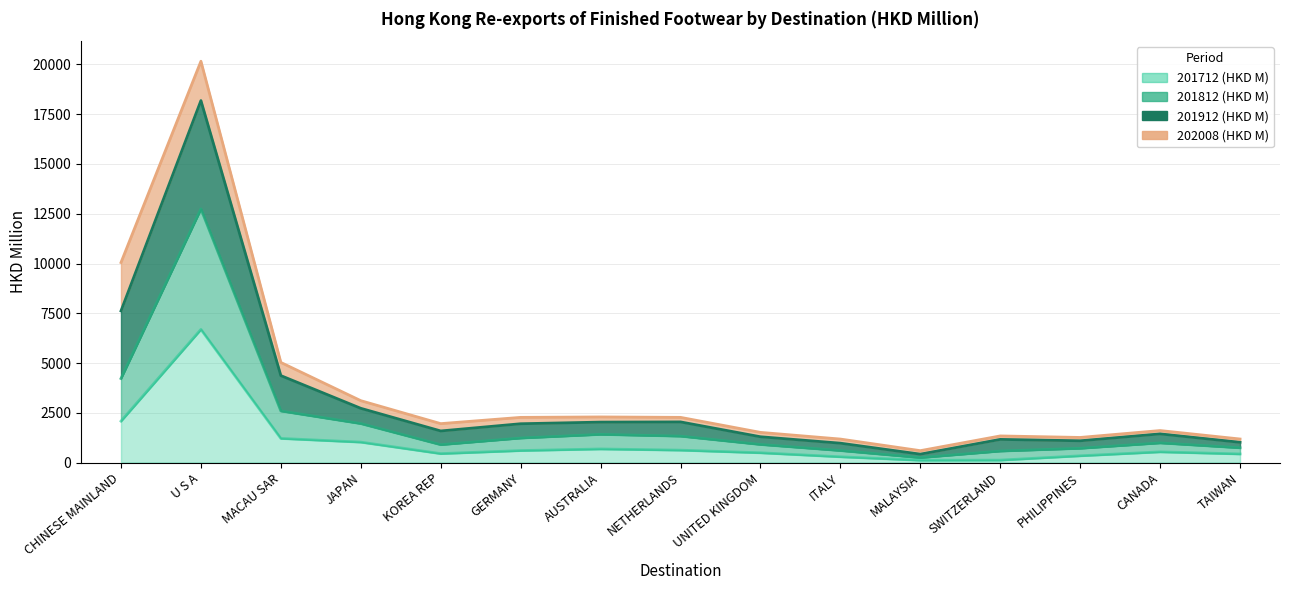

What is the difference between the 201812 (HKD M) values at CANADA and TAIWAN?

246.3